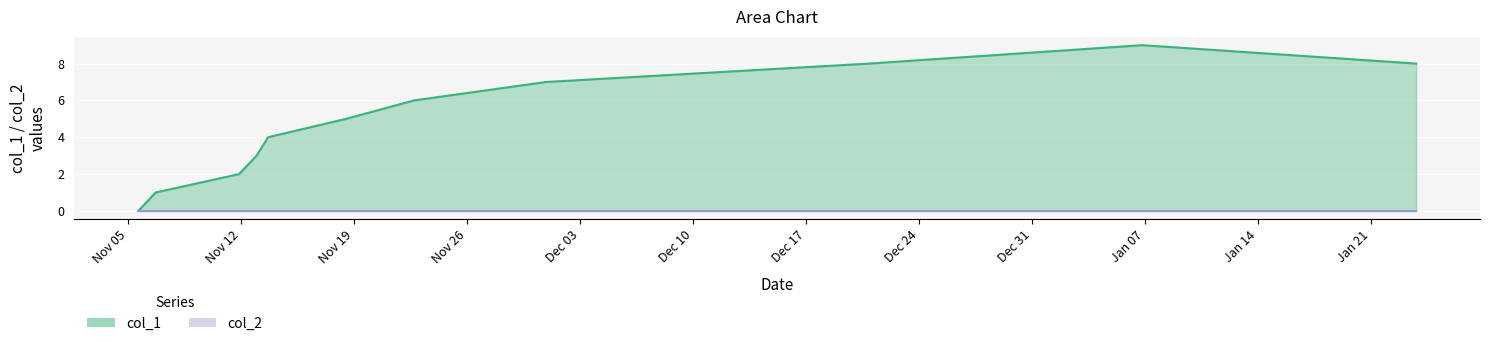

How many values are below 5?

5